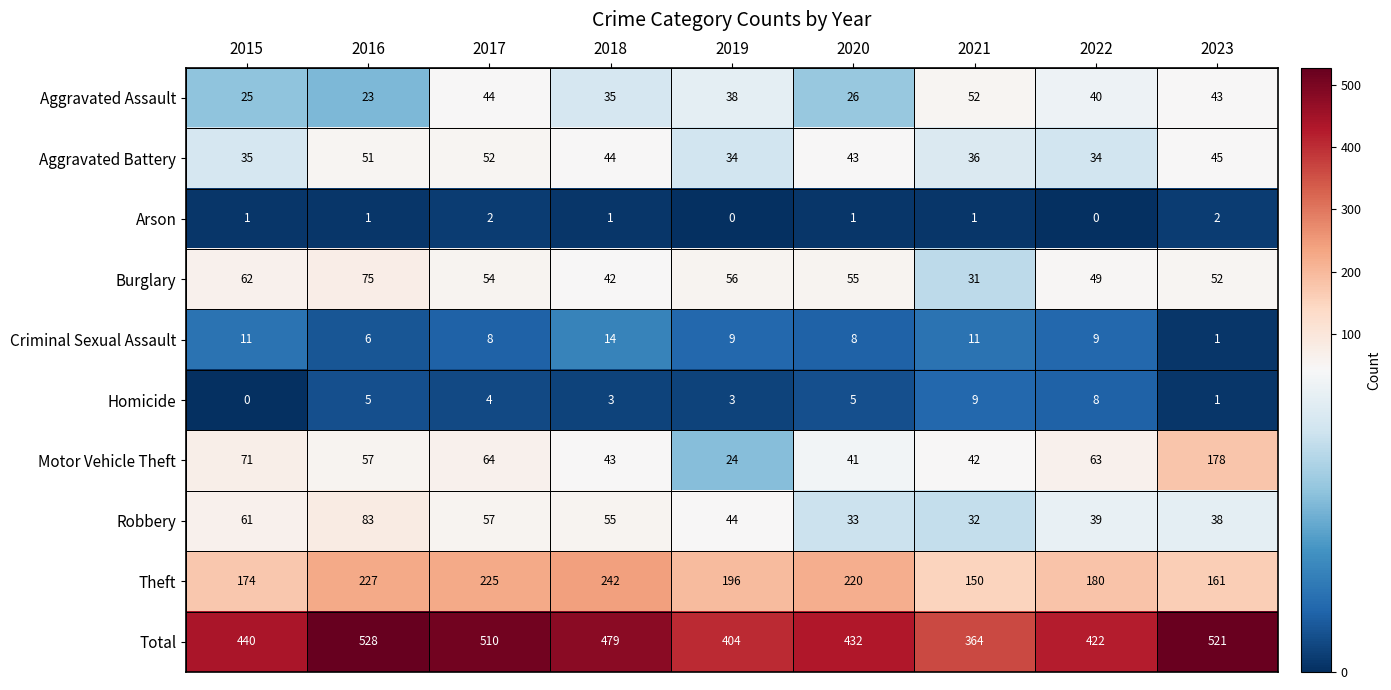

What is the sum of all Total values?

4100